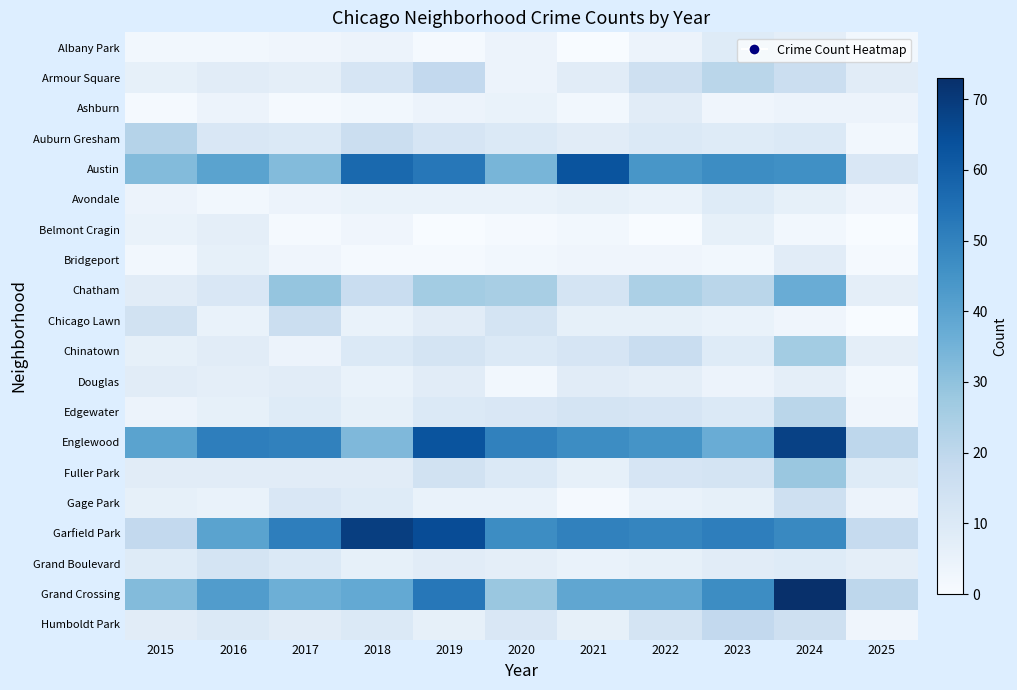

Between 2016 and 2021, which series saw the biggest shift?

Austin